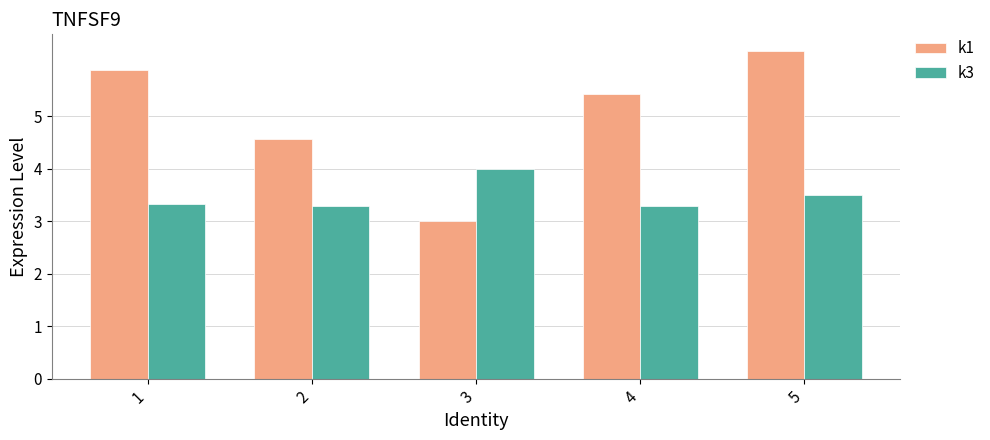

At how many categories does at least one series exceed 5?

3